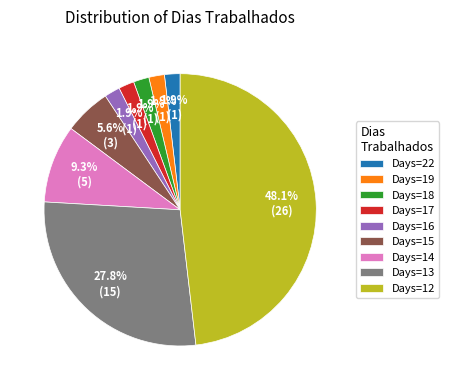

Is there a majority slice in this chart?

No